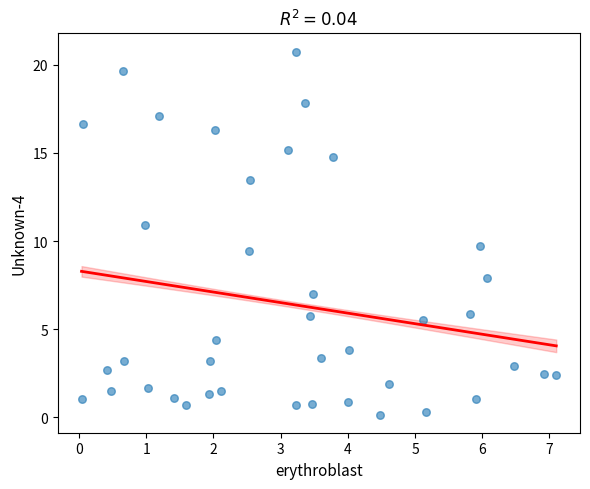

What Y value in the scatter plot is closest to 10?

9.7